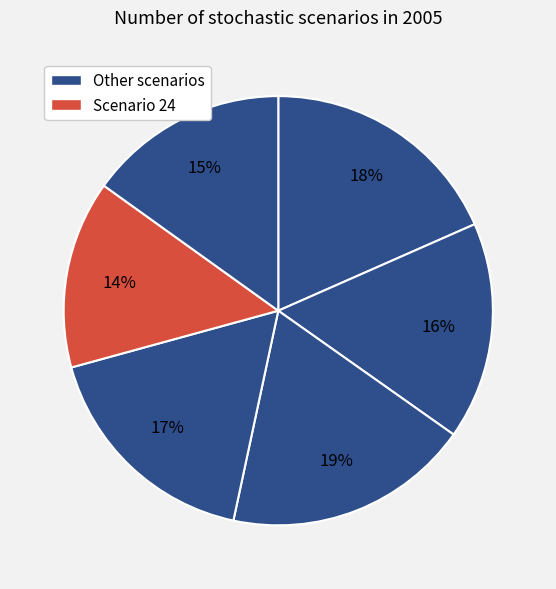

How many segments does this pie chart have?

6